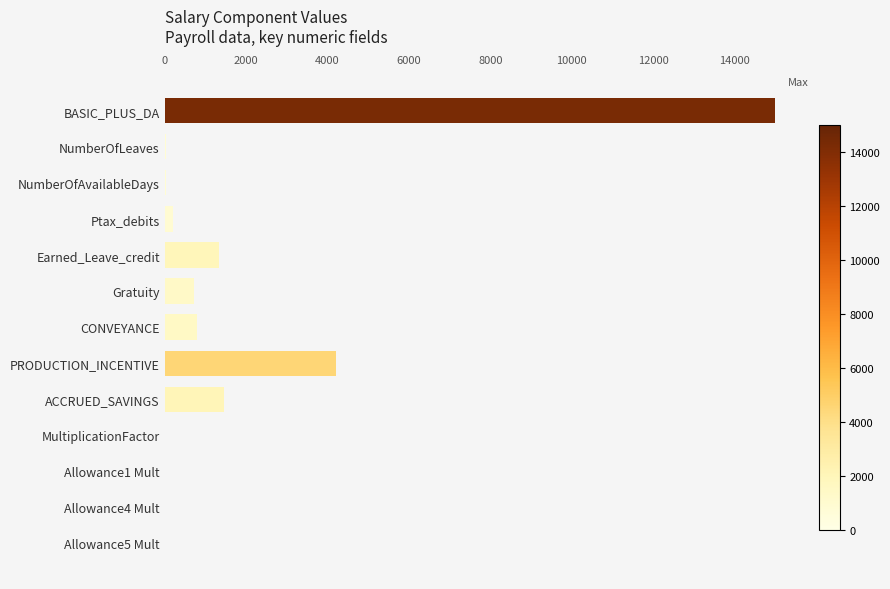

Which label corresponds to the largest value in the chart?

BASIC_PLUS_DA